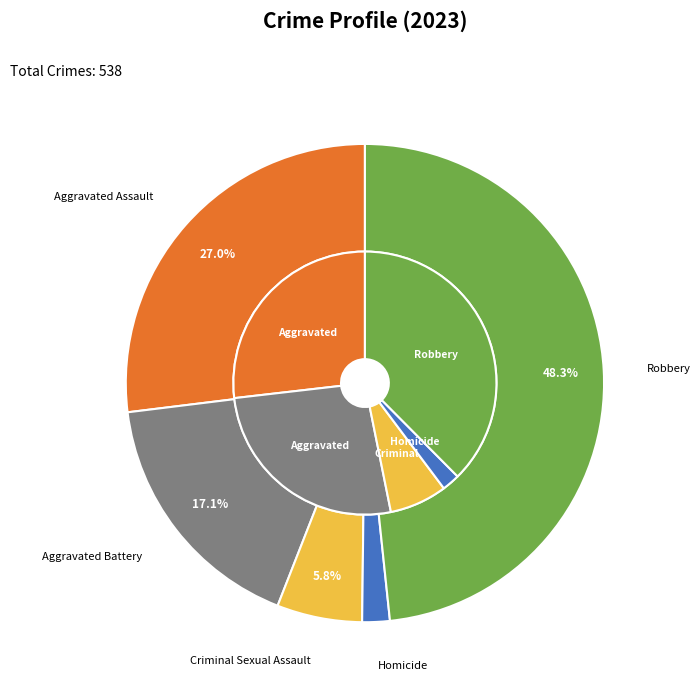

Which series has the largest range (max minus min)?

values_2023